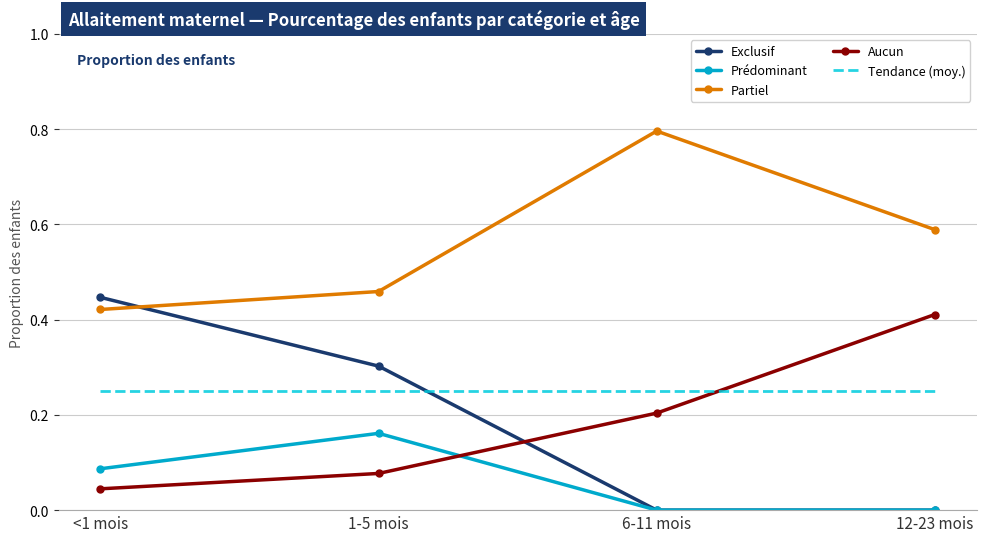

Reading left to right, extract all data points from this chart.

Exclusif: <1 mois=0.4	1-5 mois=0.3	6-11 mois=0.0	12-23 mois=0.0
Prédominant: <1 mois=0.1	1-5 mois=0.2	6-11 mois=0.0	12-23 mois=0.0
Partiel: <1 mois=0.4	1-5 mois=0.5	6-11 mois=0.8	12-23 mois=0.6
Aucun: <1 mois=0.0	1-5 mois=0.1	6-11 mois=0.2	12-23 mois=0.4